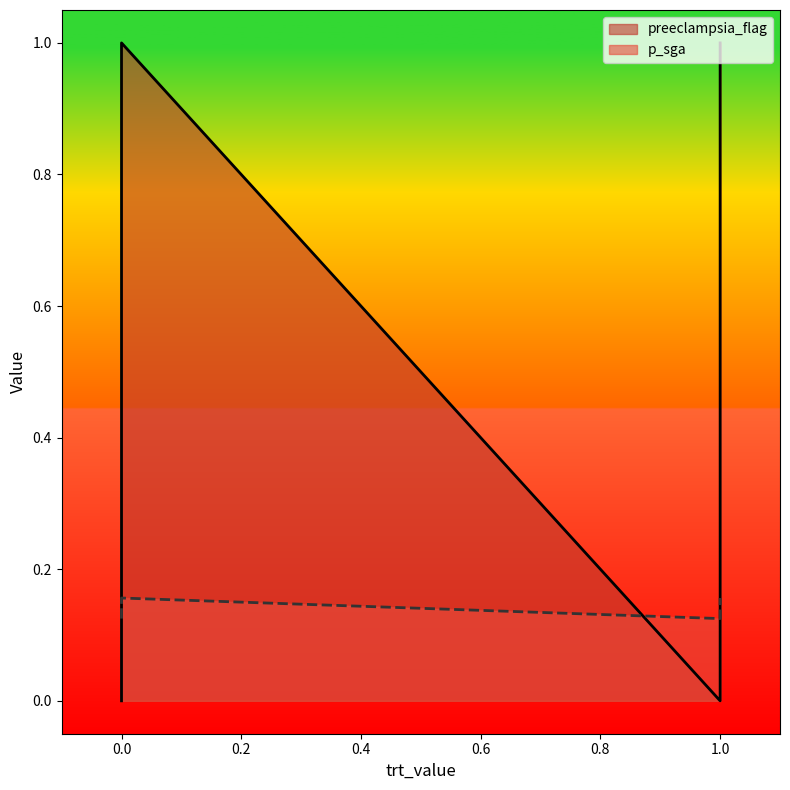

Is it true that preeclampsia_flag equals 0.2 at 0?

False